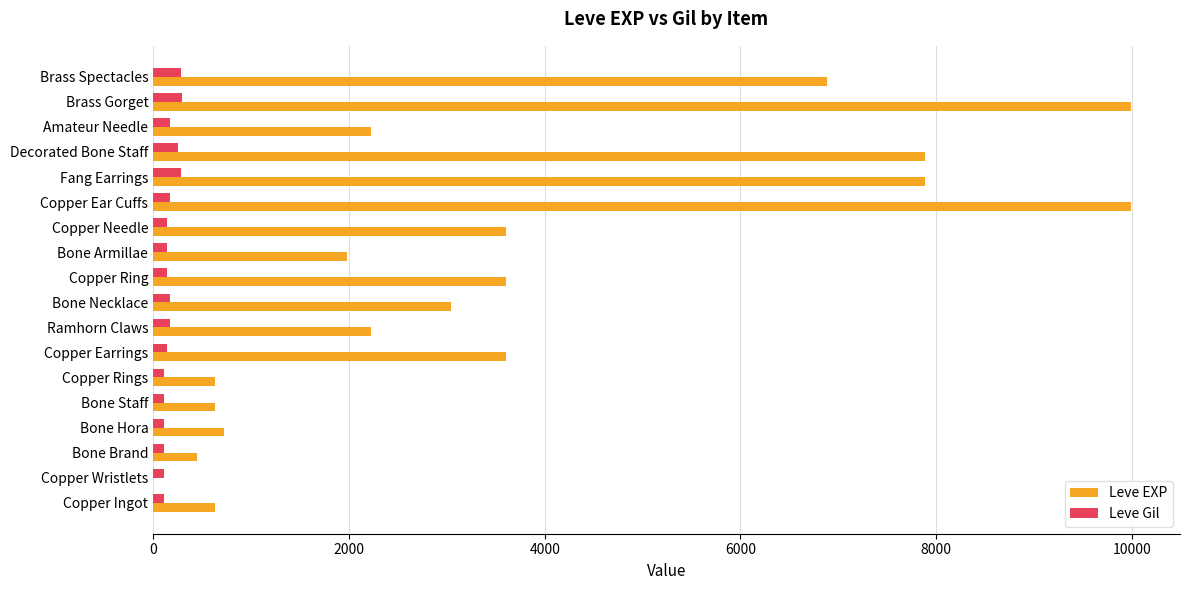

Between Copper Ear Cuffs and Brass Spectacles, which series saw the biggest shift?

Leve EXP